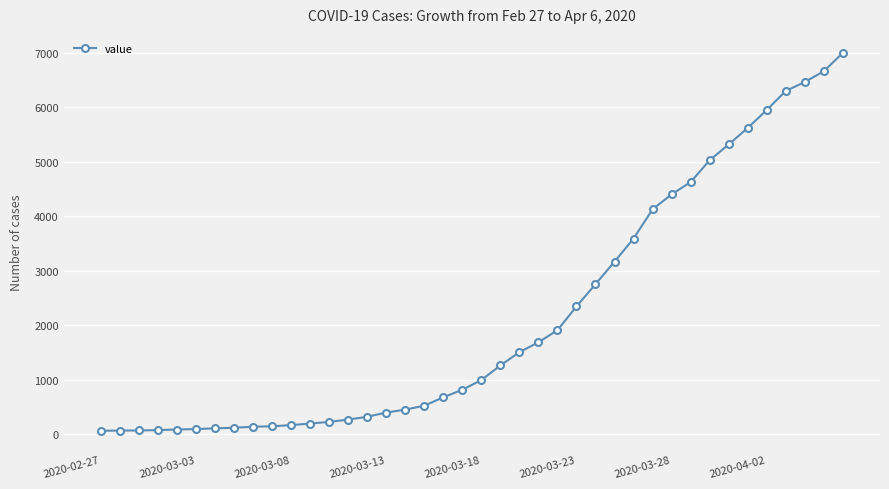

What is the difference between the maximum and minimum values?

6931